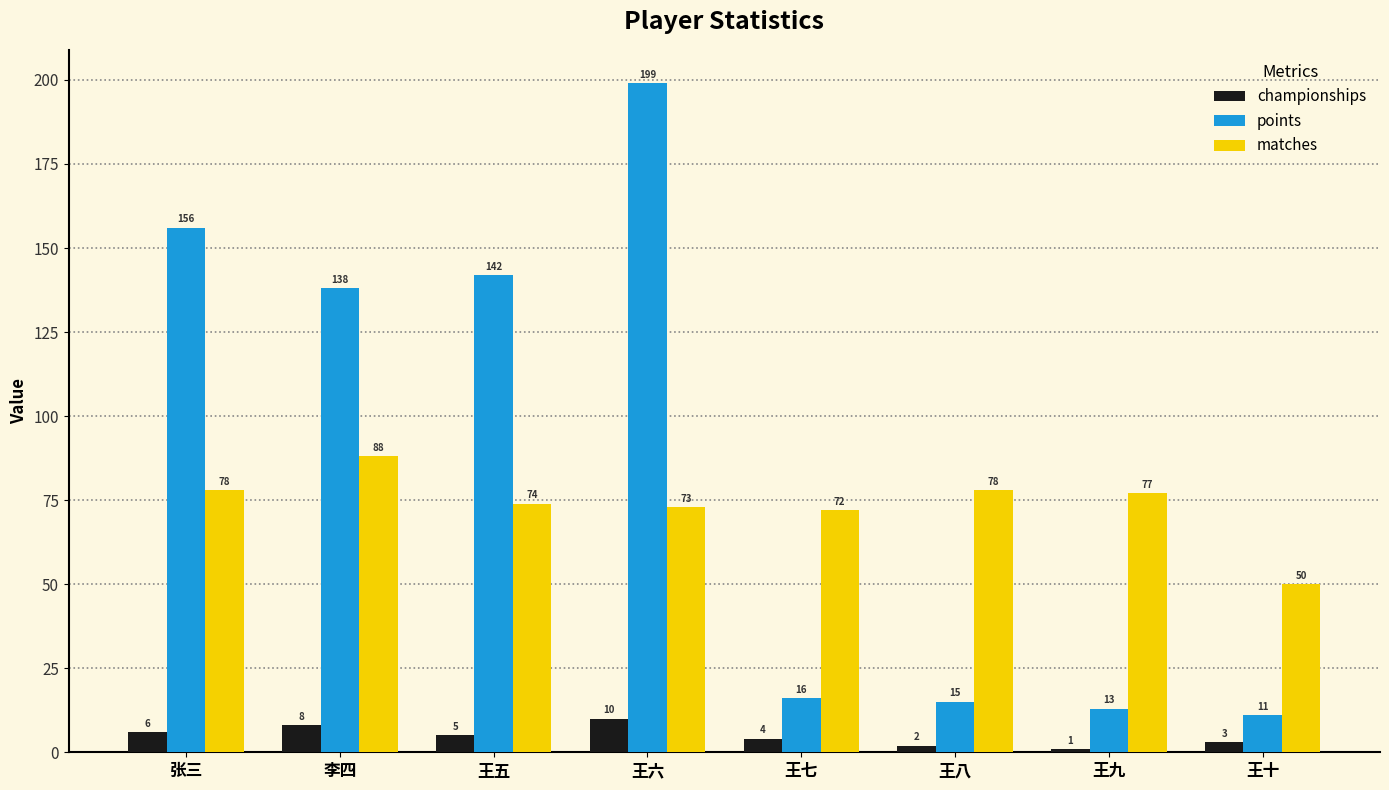

Between 王五 and 王十, which series saw the biggest shift?

points